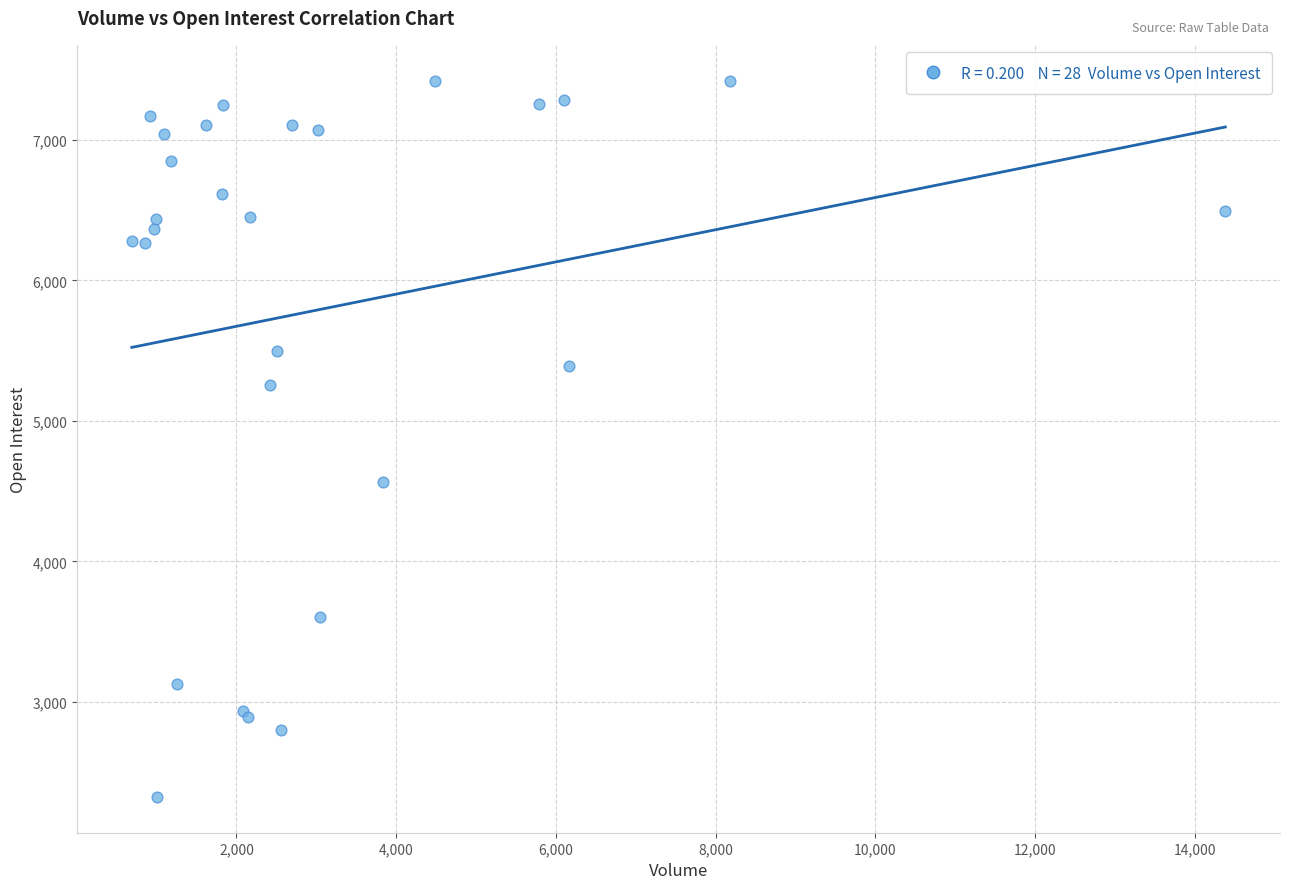

What Y value in the scatter plot is closest to 4873?

4562